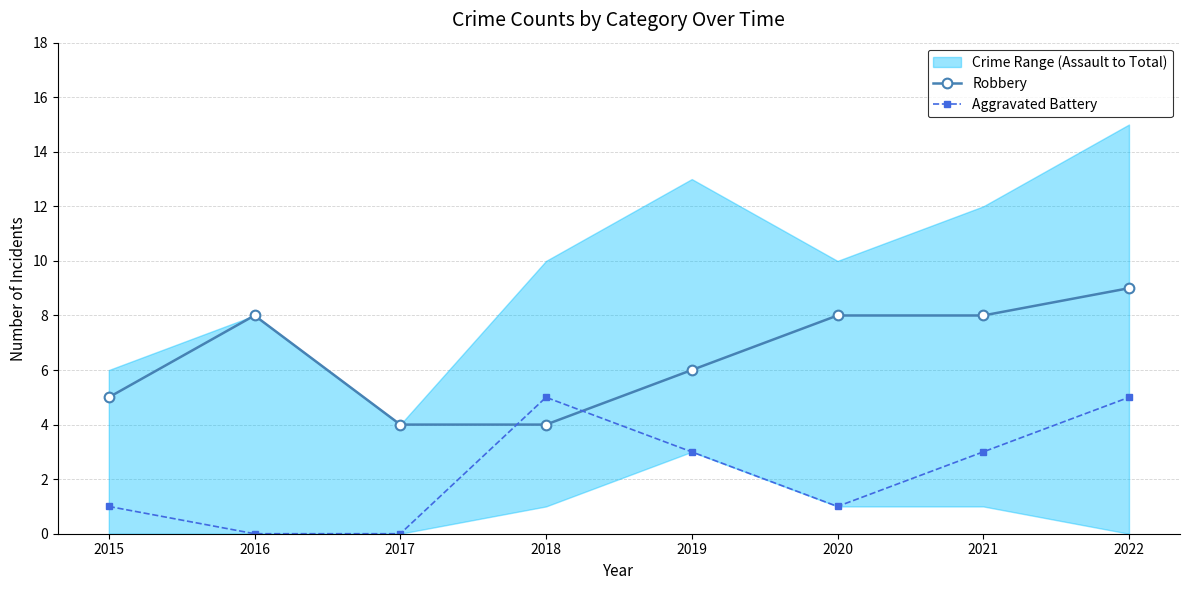

What is the approximate value of Aggravated Battery at 2018?

5